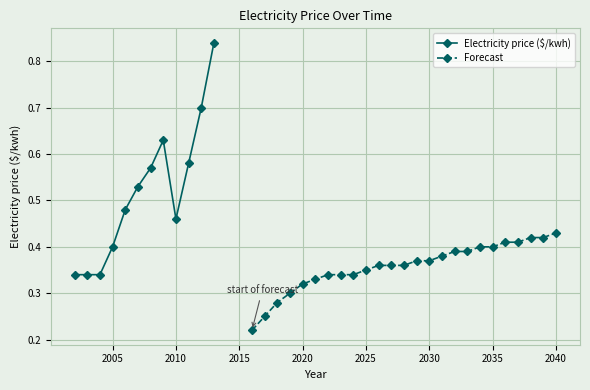

What is the average value?

0.4